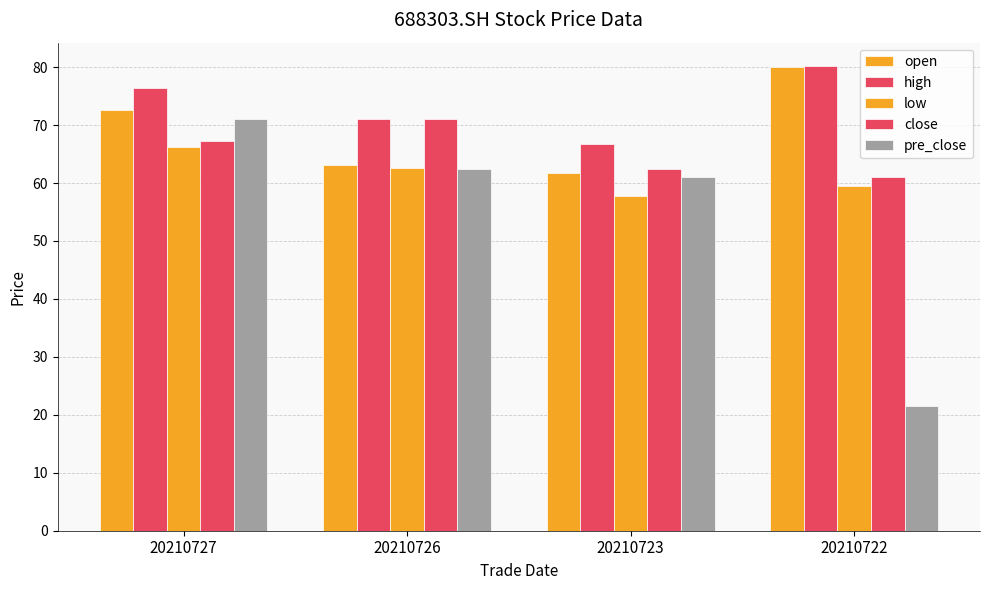

At which label is pre_close closest to 46?

20210723